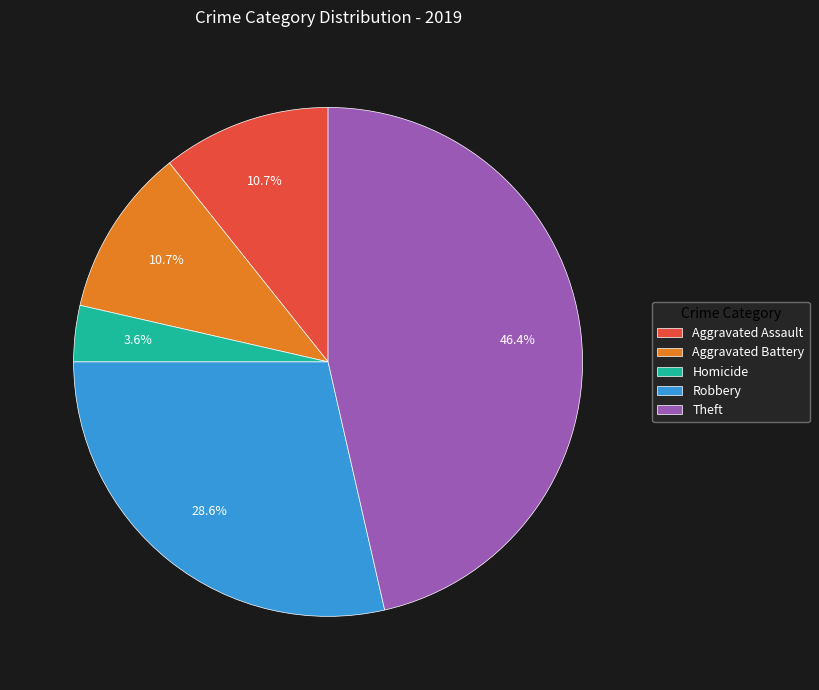

Approximately how many times larger is the value at Robbery compared to Theft?

0.6